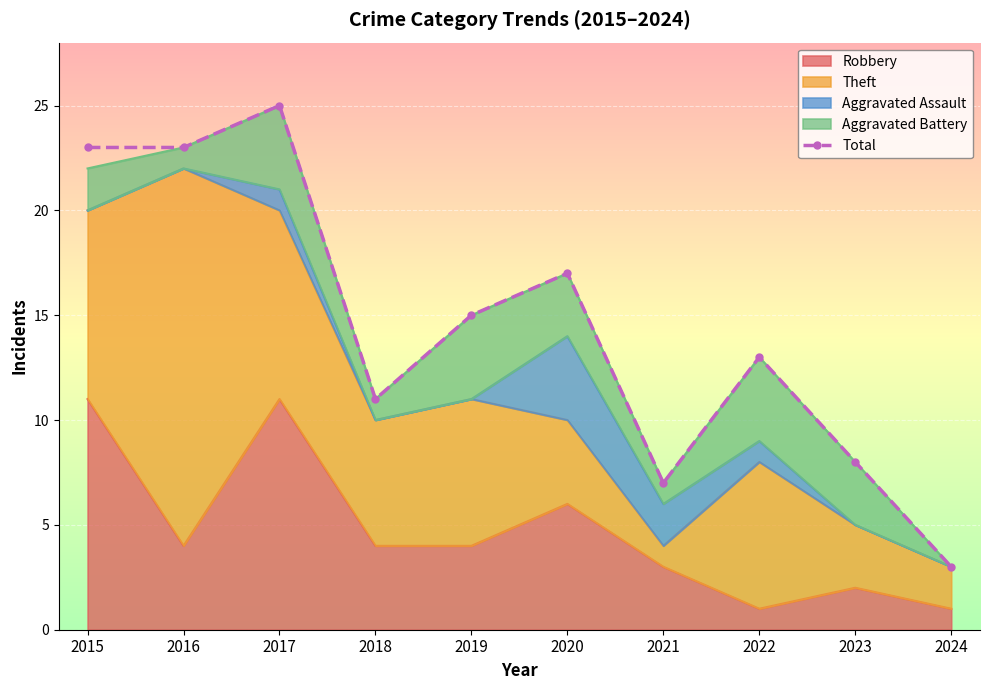

True or false: the data has more than 0 interior local peaks.

True